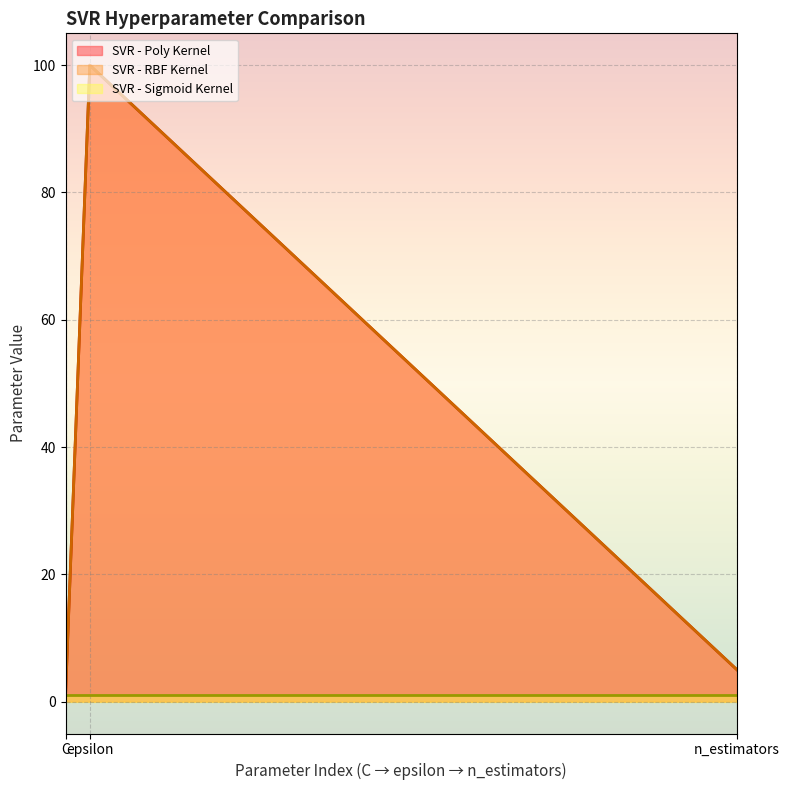

What is the sum of all SVR - RBF Kernel values?

106